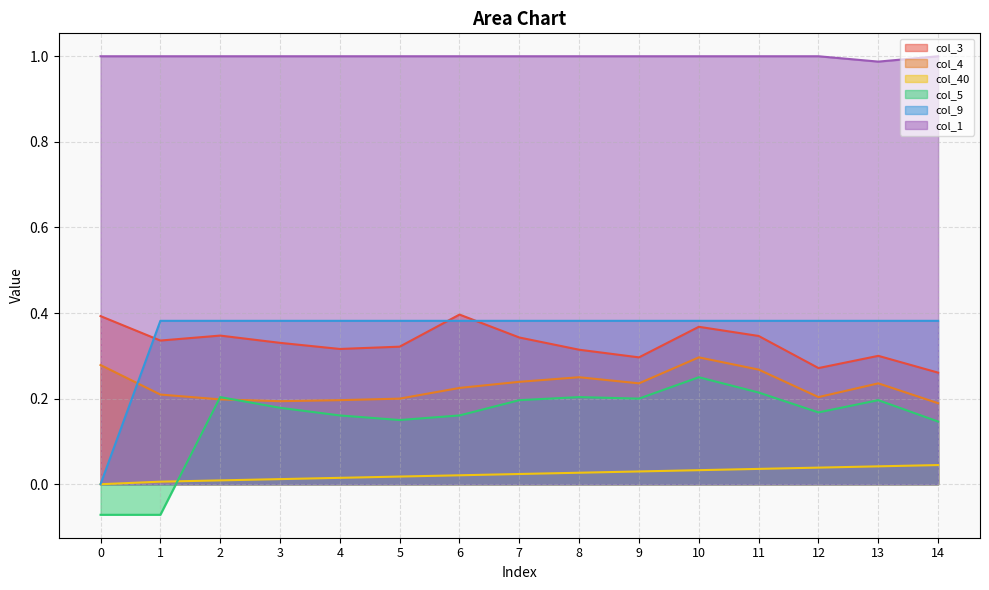

True or false: col_1 has a value of 1.0 at 12.

True